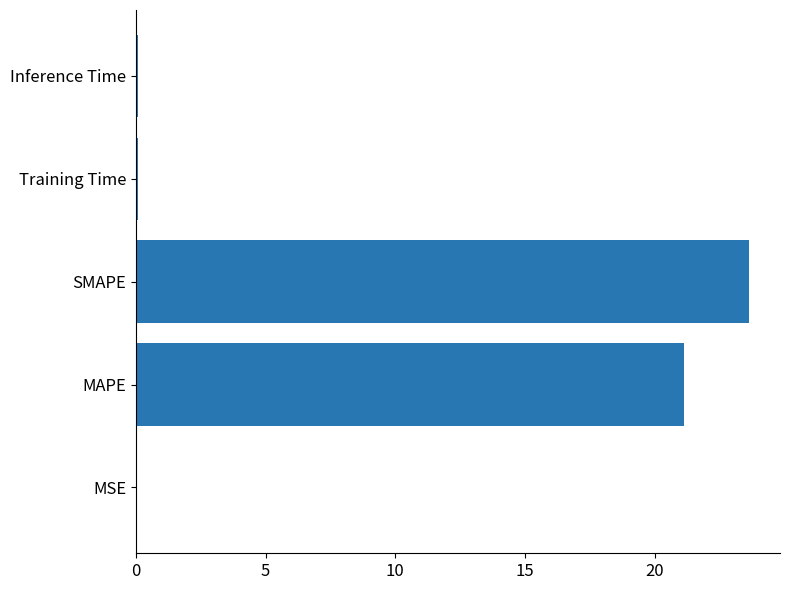

What is the sum of all values?

45.0